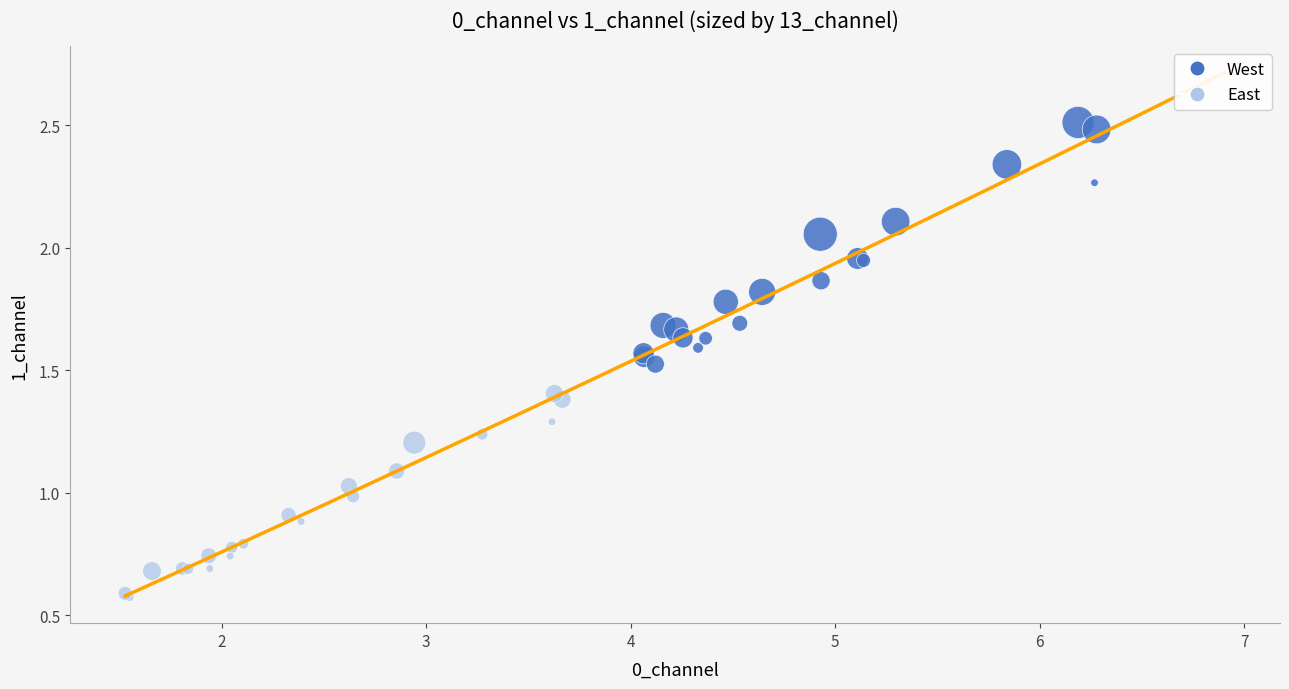

Which series contains the highest Y value?

West